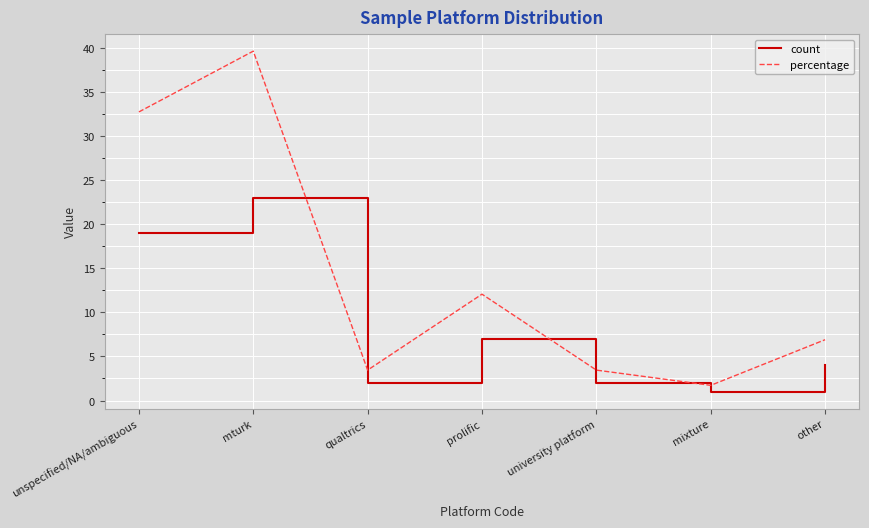

Reading left to right, what are all the values shown in this chart?

count: unspecified/NA/ambiguous=19.0	mturk=23.0	qualtrics=2.0	prolific=7.0	university platform=2.0	mixture=1.0	other=4.0
percentage: unspecified/NA/ambiguous=32.8	mturk=39.7	qualtrics=3.5	prolific=12.1	university platform=3.5	mixture=1.7	other=6.9